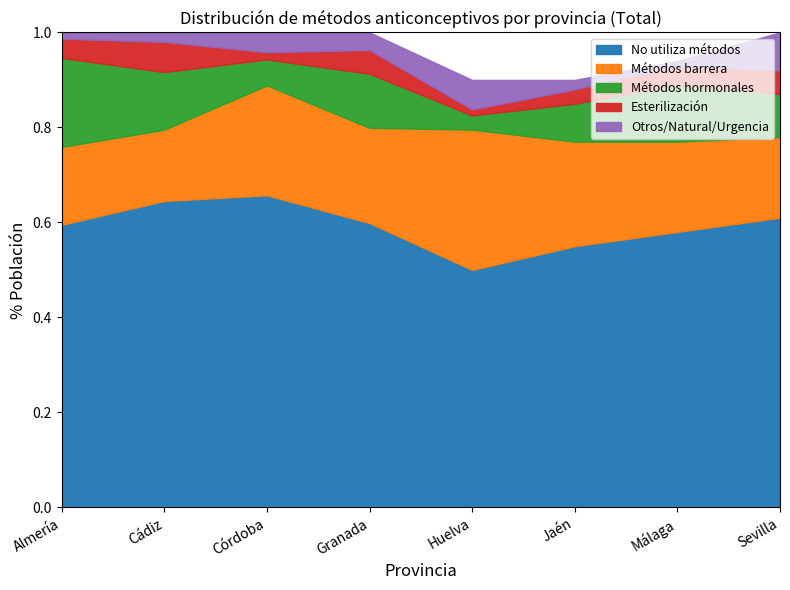

What is the value of the Métodos barrera point at the 4th from the left?

0.2